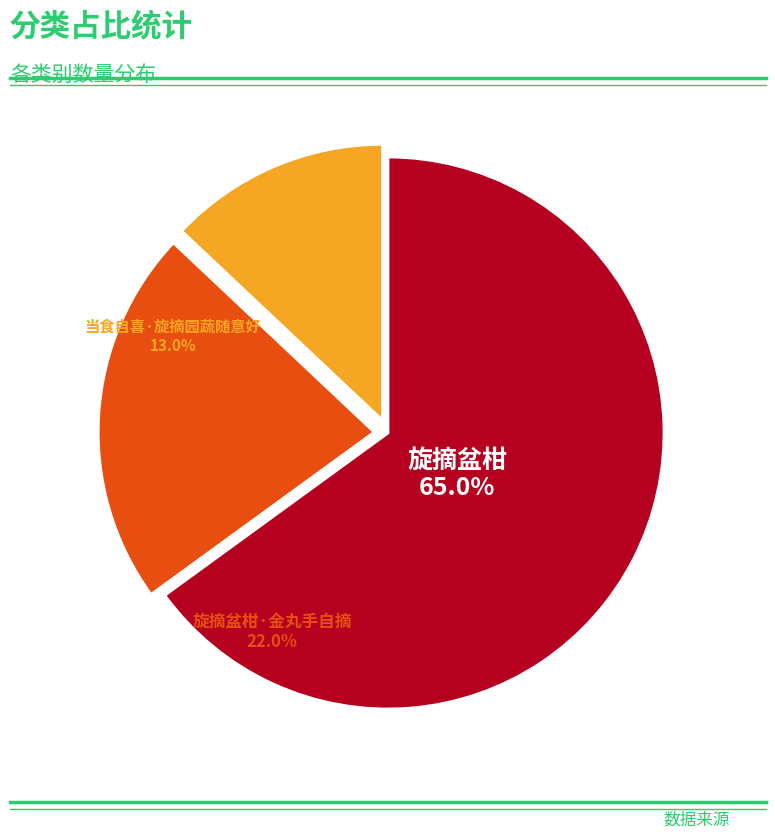

What percentage is the 旋摘盆柑 slice, to the nearest percent?

65%